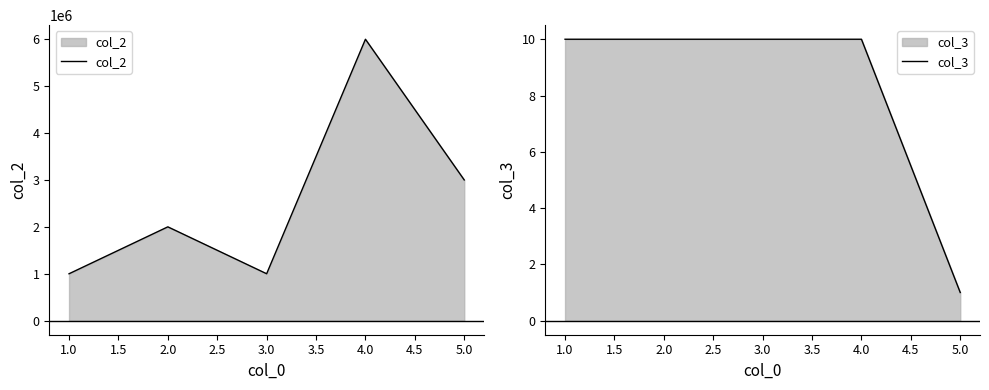

What is the maximum value for col_2?

6000000